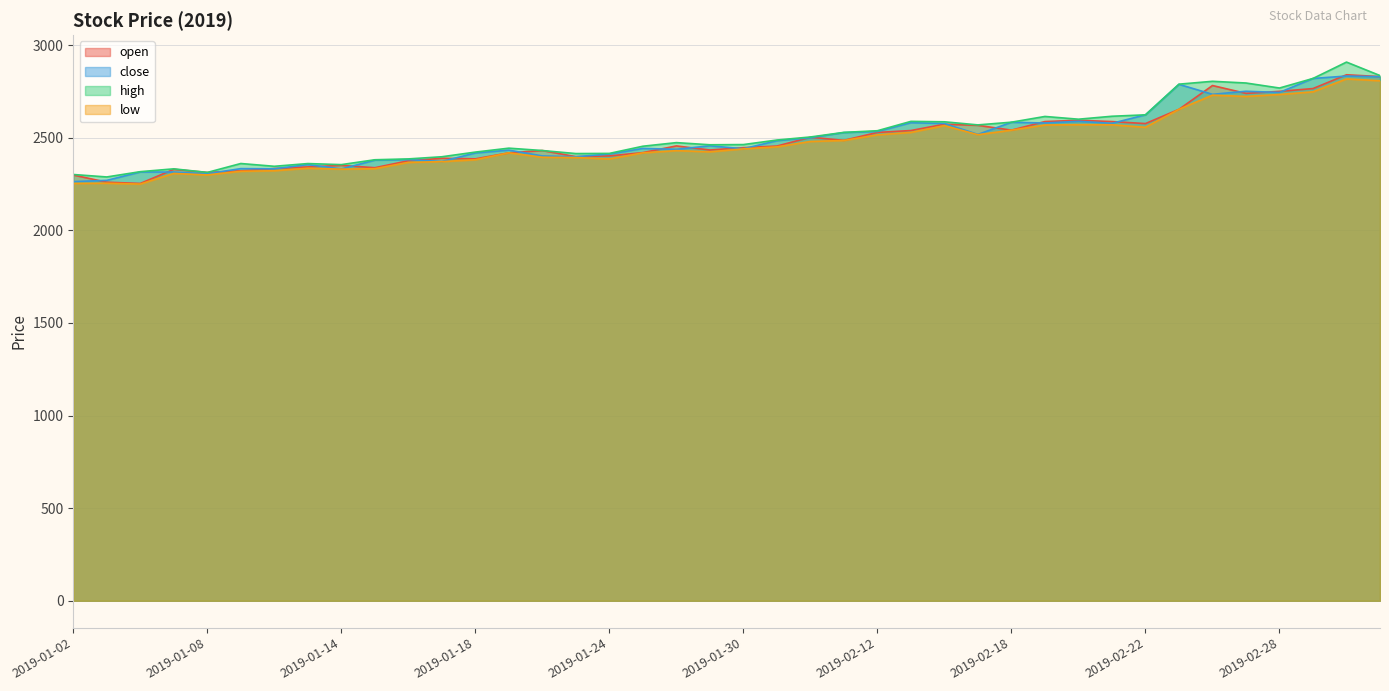

What is the value of the low point at the 23rd from the left?

2479.3